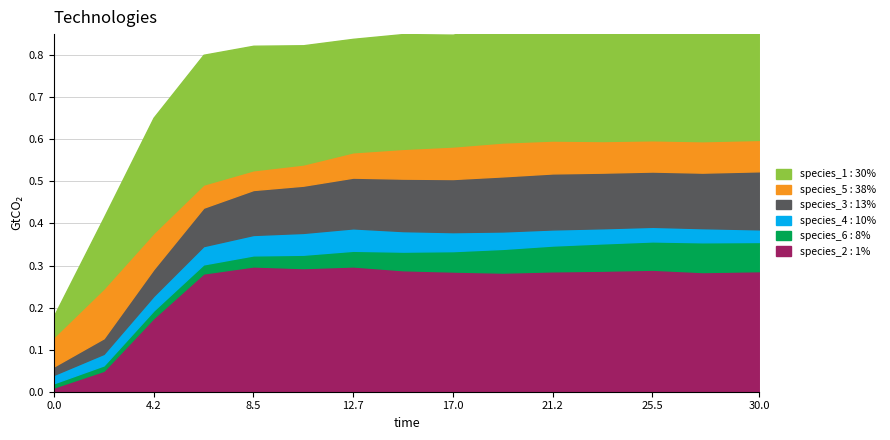

At which category is the sum across all series the highest?

30.0